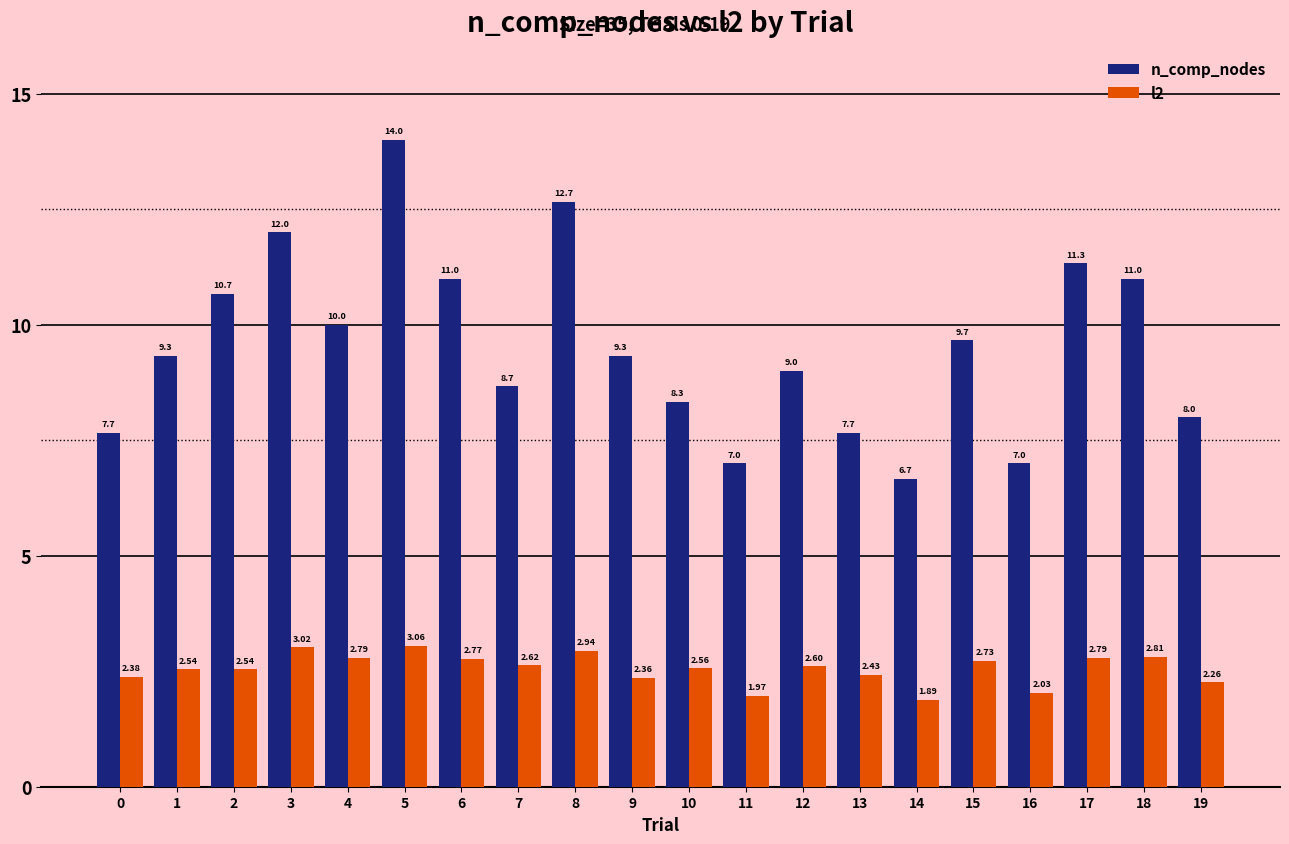

Which category has the highest value in the l2 series?

5